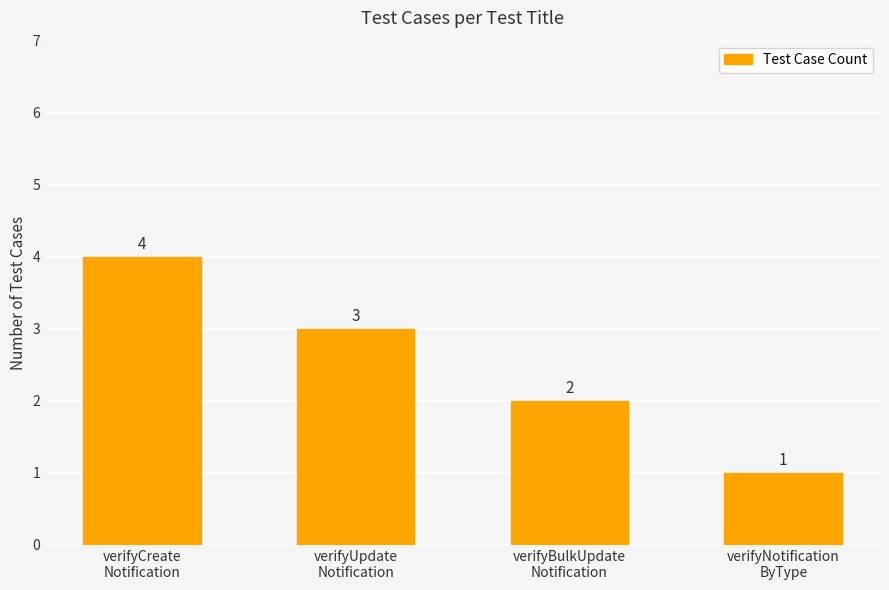

Which category has the highest value across all series?

verifyCreate
Notification